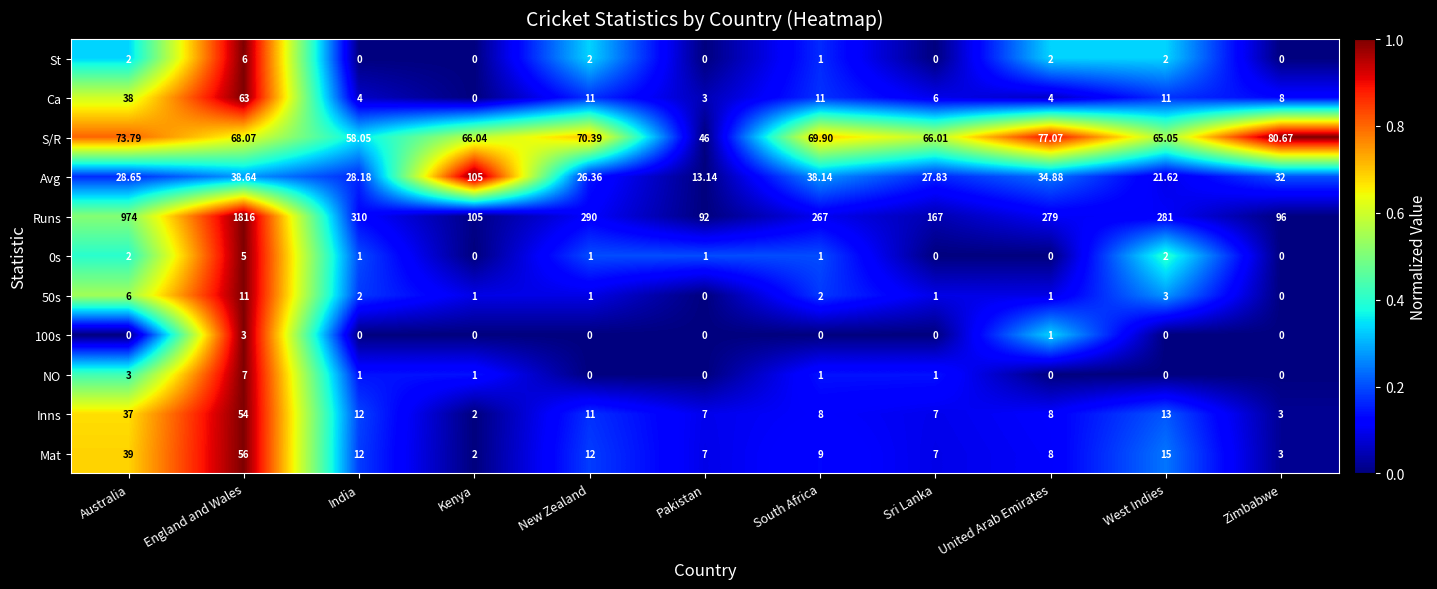

List the series in order of their peak value, highest first.

Runs, Avg, S/R, Ca, Mat, Inns, 50s, NO, St, 0s, 100s